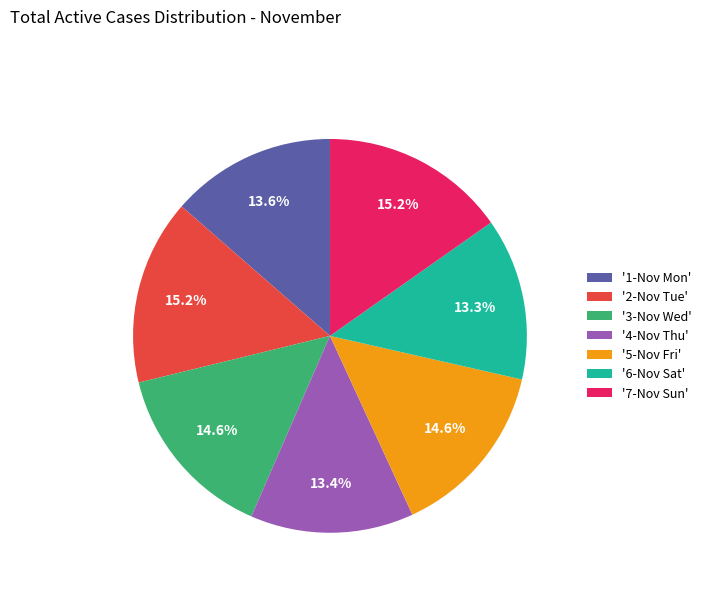

Is '2-Nov Tue' the majority of the pie?

No